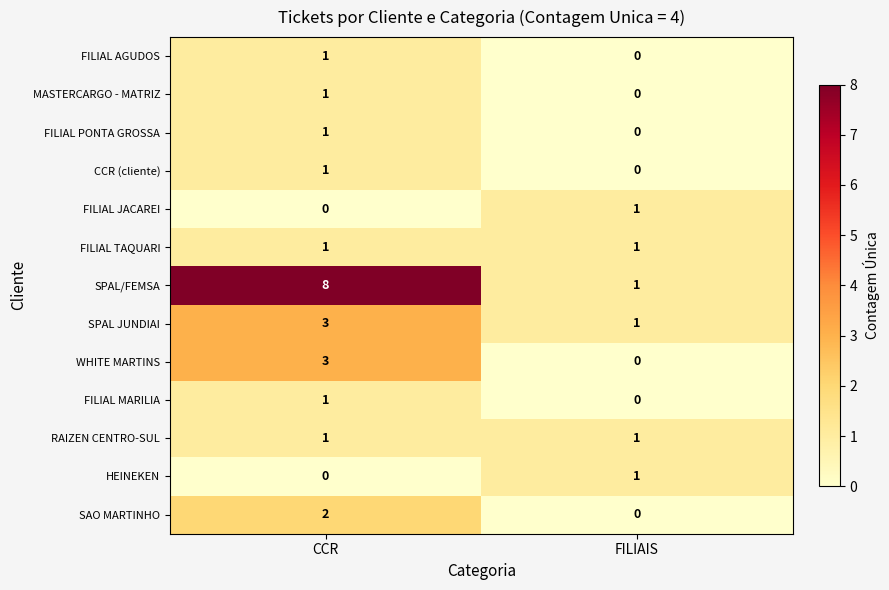

Between CCR and FILIAIS, which series saw the biggest shift?

SPAL/FEMSA